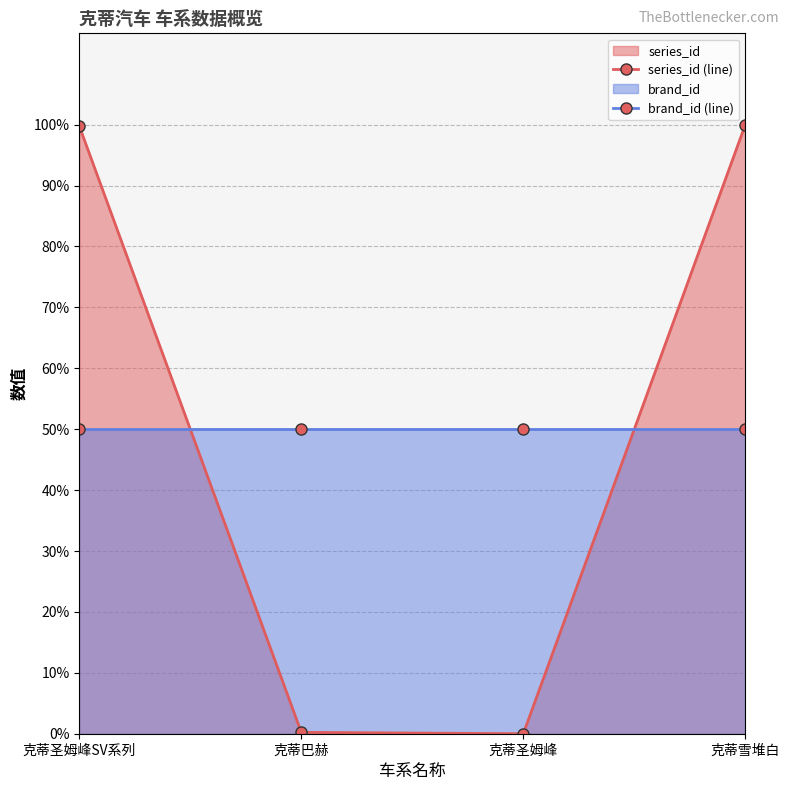

List the series in order of their peak value, lowest first.

brand_id (line), series_id (line)